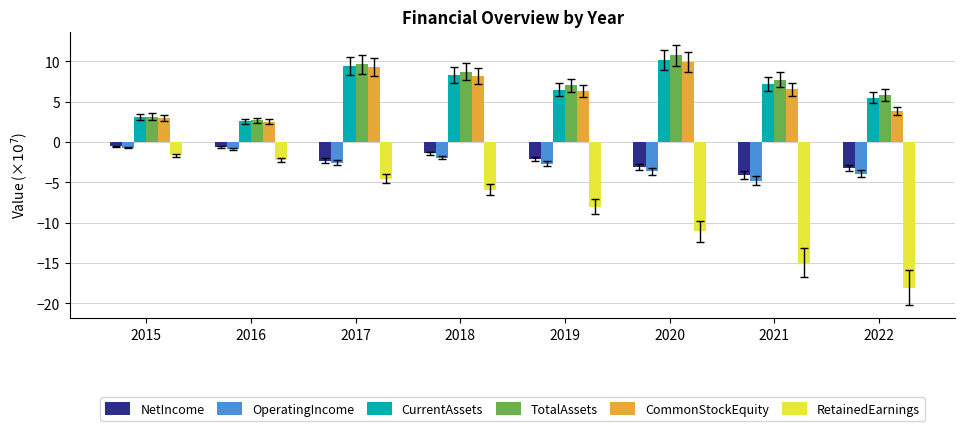

How many bars are there in total?

48